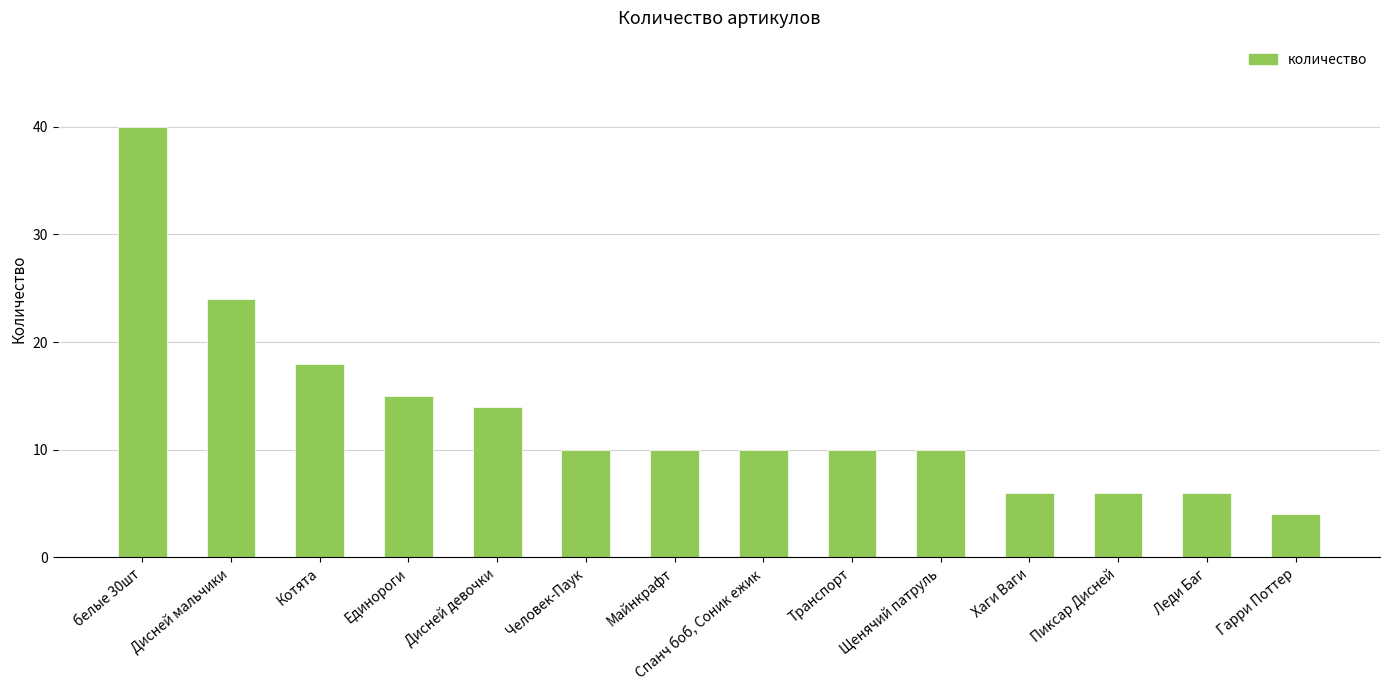

How many series are shown in this chart?

1